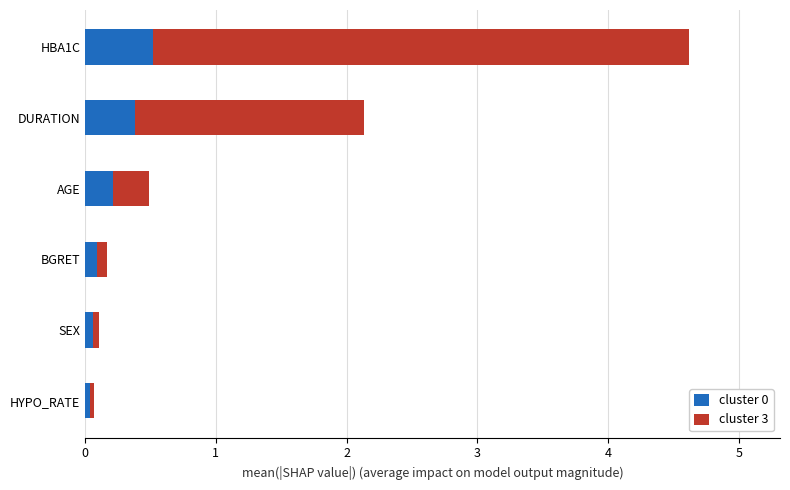

The cluster 0 series shows 0.0 at HYPO_RATE. True or false?

True